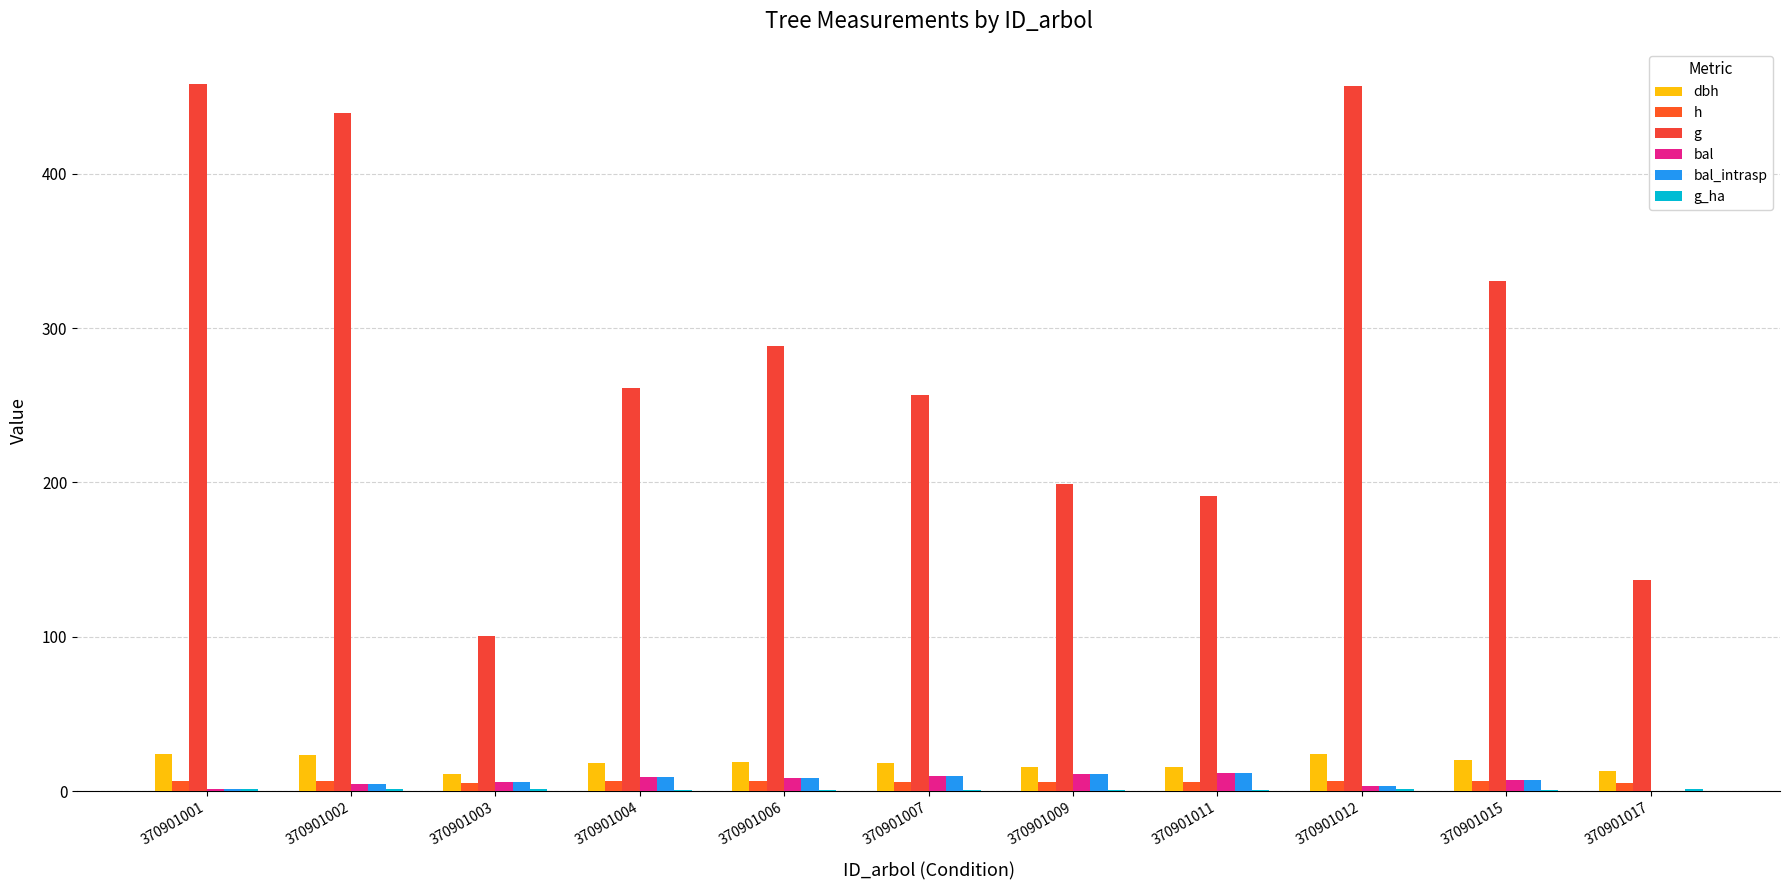

What value does the g series have at 370901017?

136.8